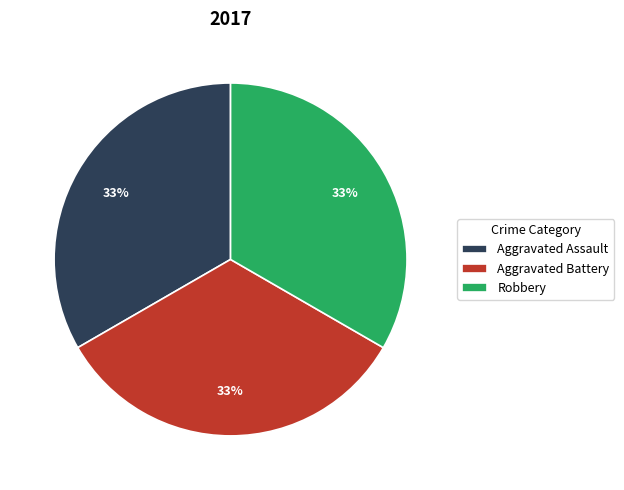

True or false: Robbery accounts for 24% of the total.

False